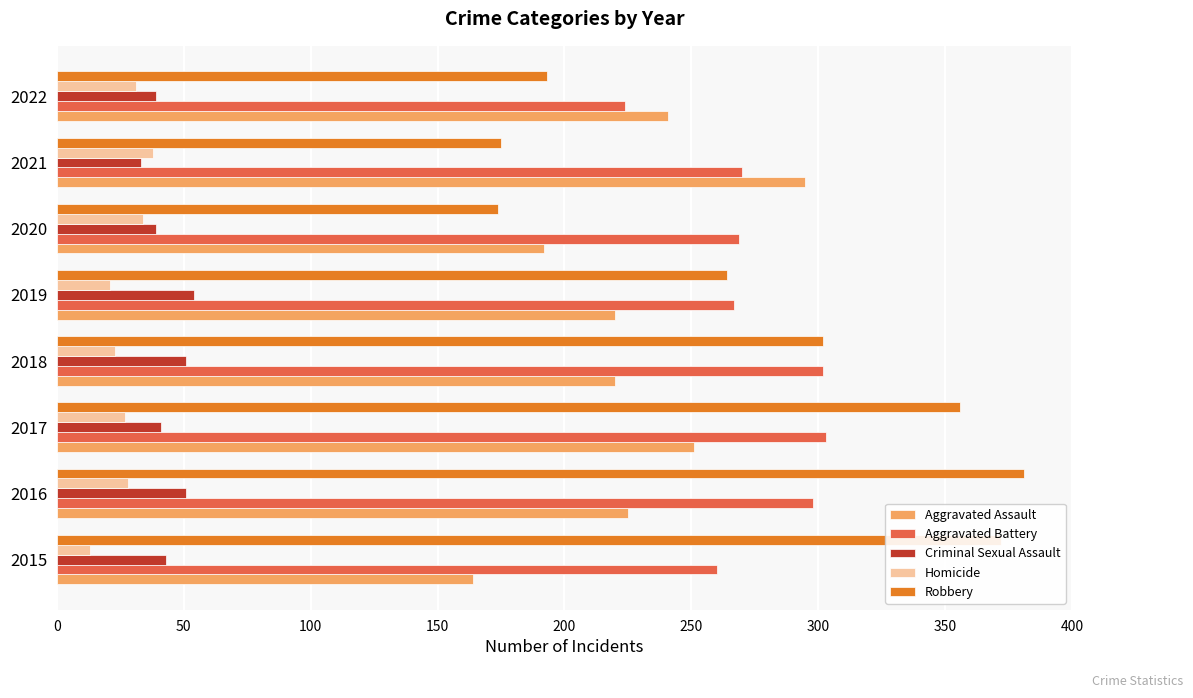

What is the total value across all series at 2015?

852